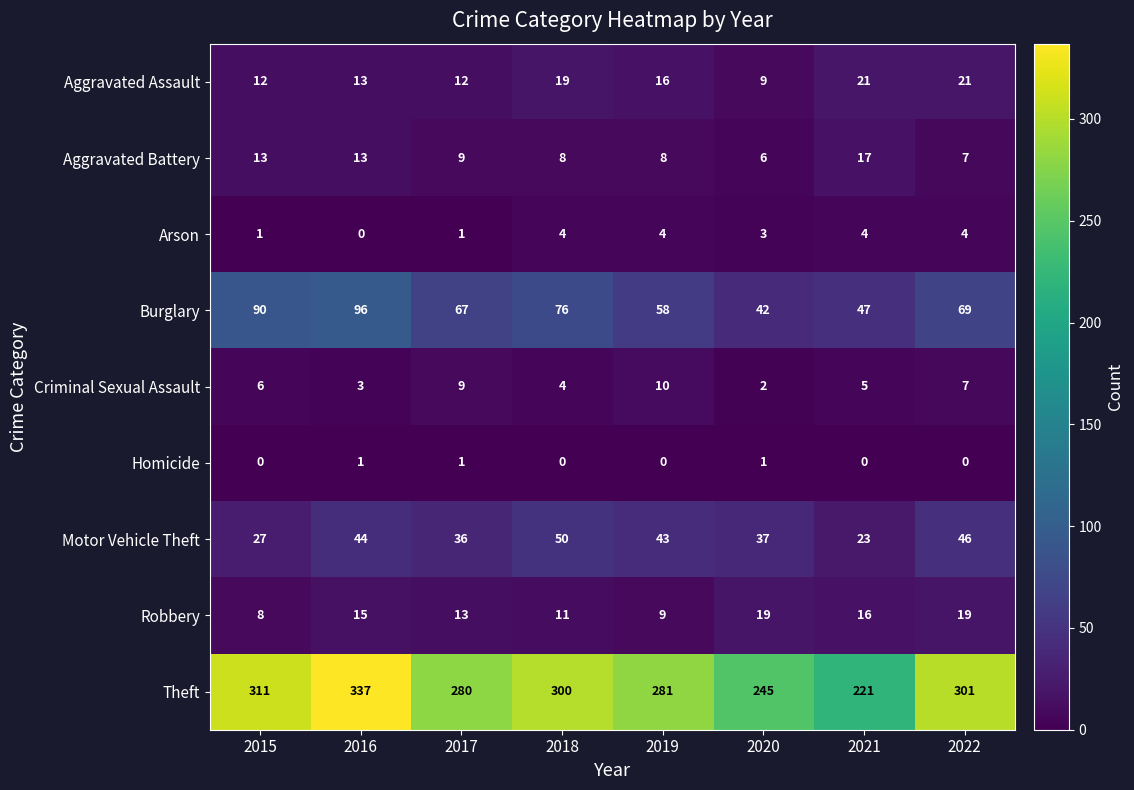

Between 2015 and 2022, which series saw the biggest shift?

Burglary